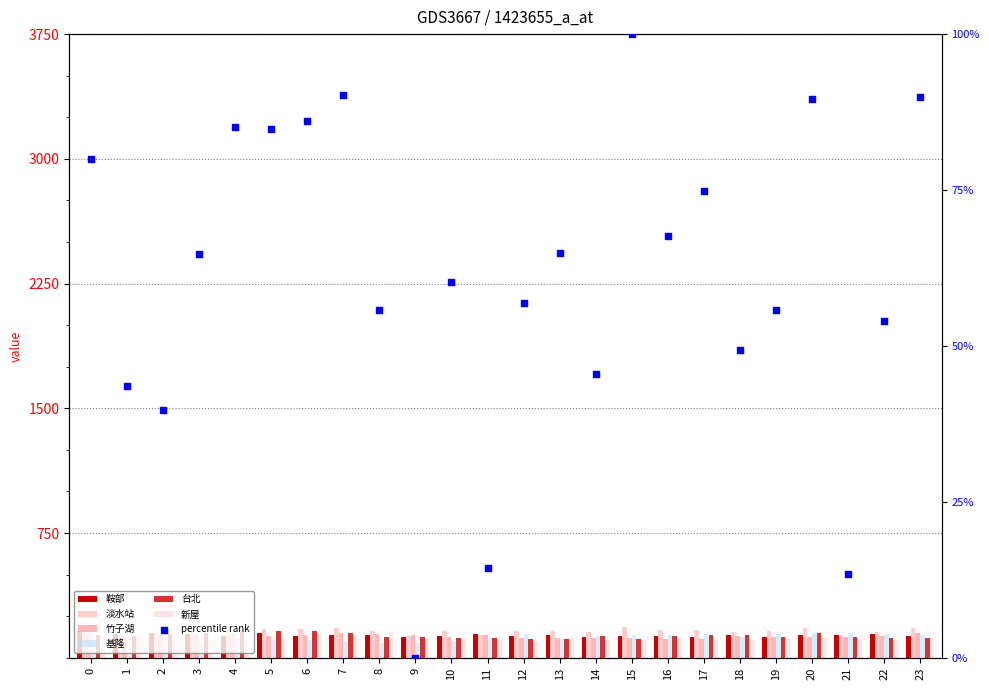

What is the total value across all series at 14?

760.7